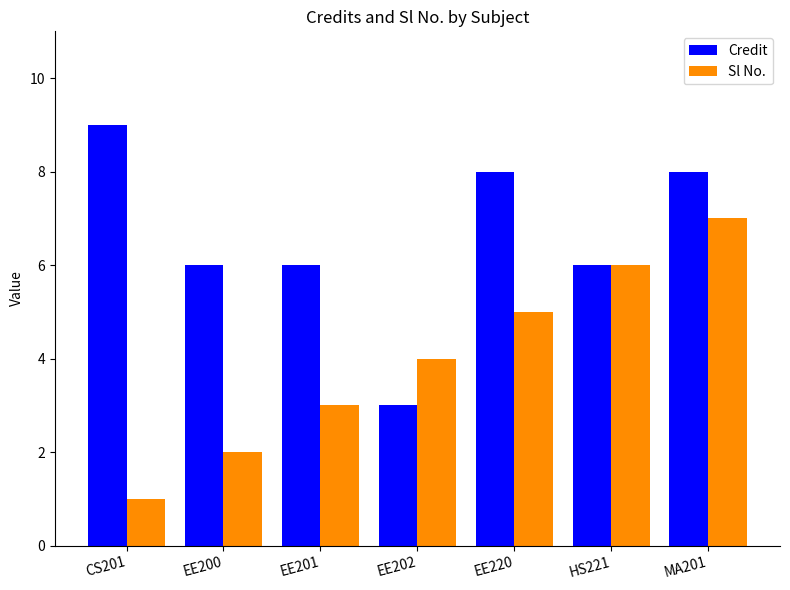

Does the chart contain stacked bars?

No